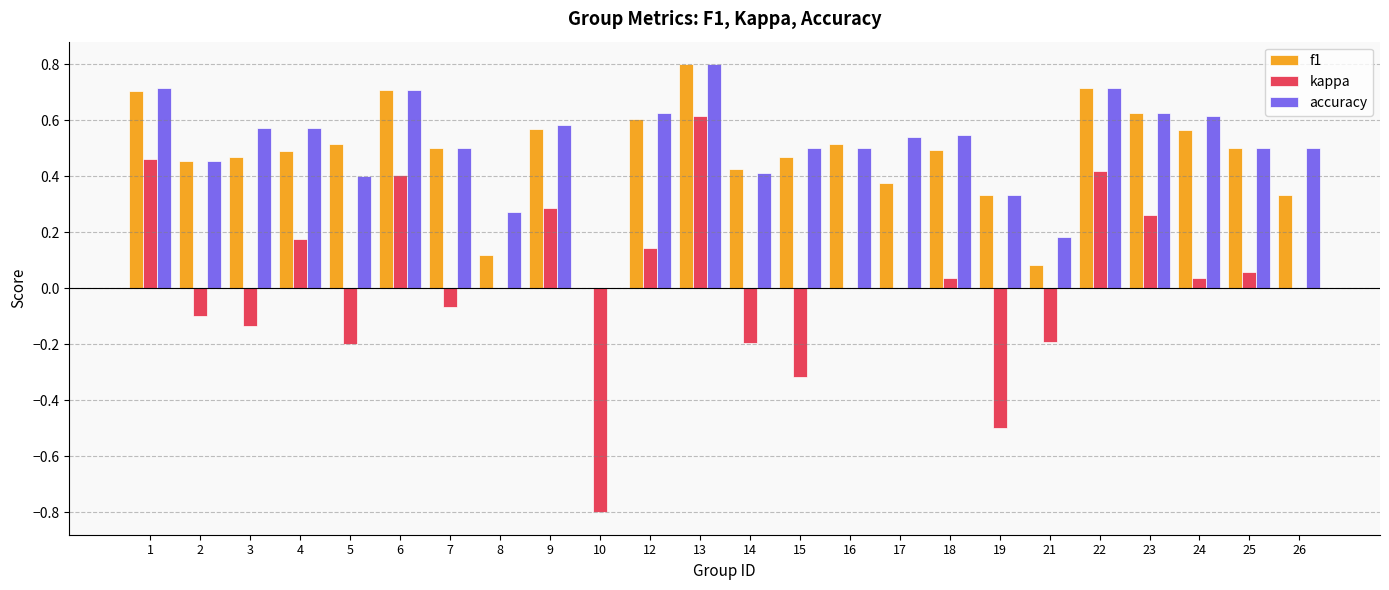

What is the sum of all accuracy values?

12.2